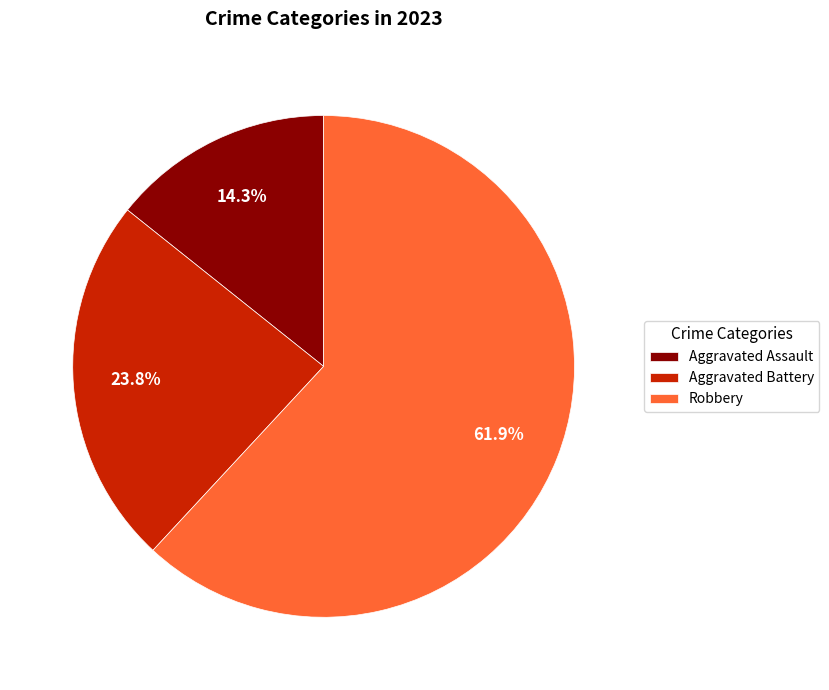

Approximately how many times larger is the value at Aggravated Battery compared to Robbery?

0.4